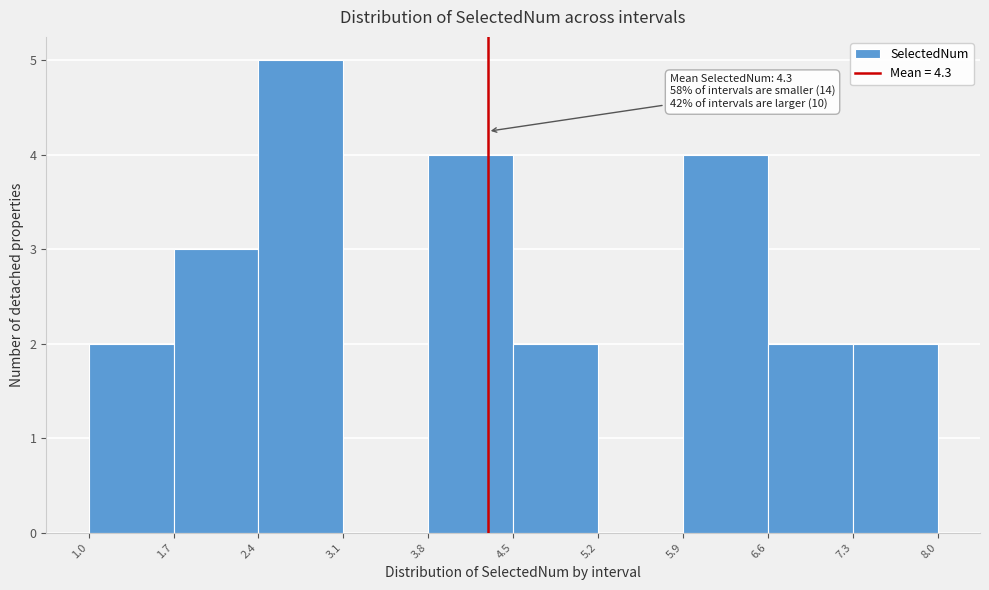

Which range on the x-axis has the tallest bar?

2.4 to 3.1